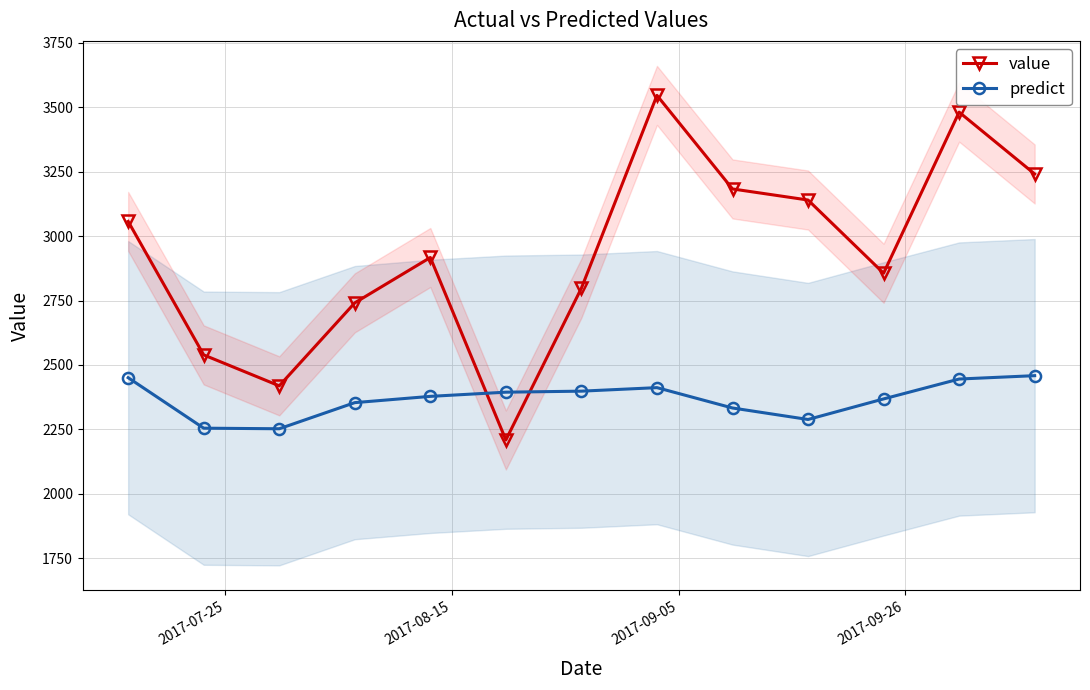

At how many categories does at least one series exceed 2820?

8